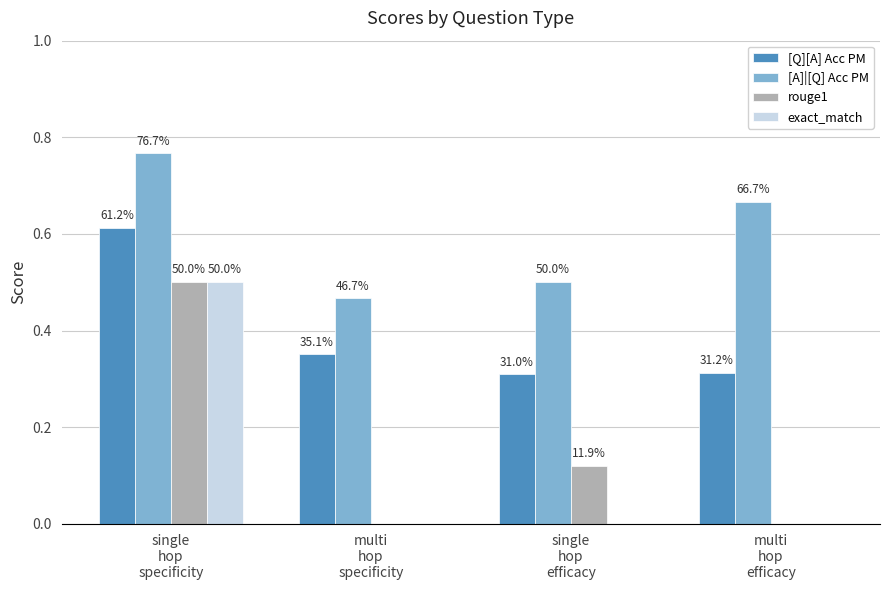

What is the label of the 3rd bar from the right?

multi
hop
specificity